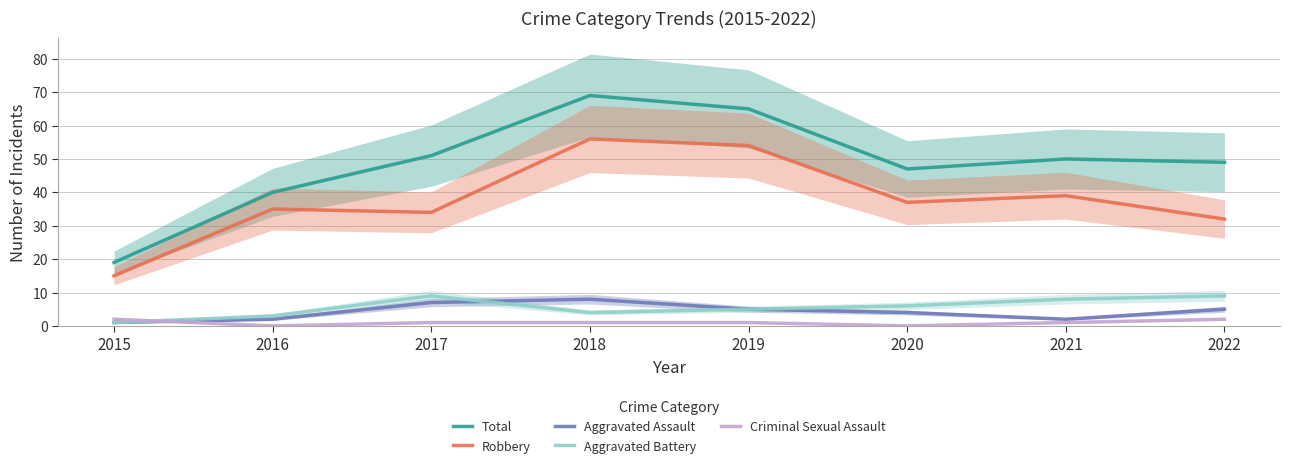

Rank the series at 2017 from lowest to highest value.

Criminal Sexual Assault, Aggravated Assault, Aggravated Battery, Robbery, Total